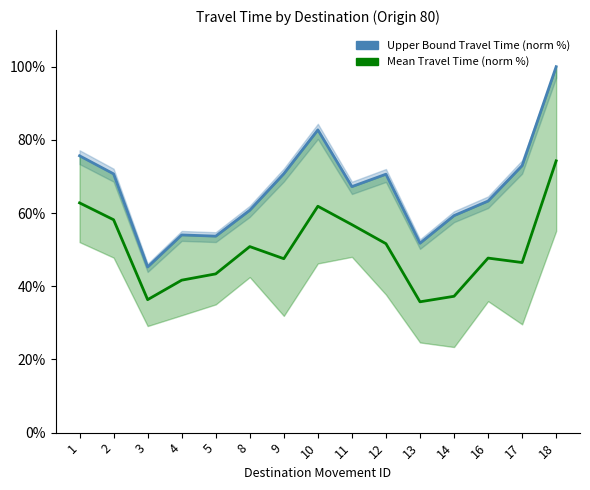

At which label does Upper Bound Travel Time (norm %) reach its minimum?

3